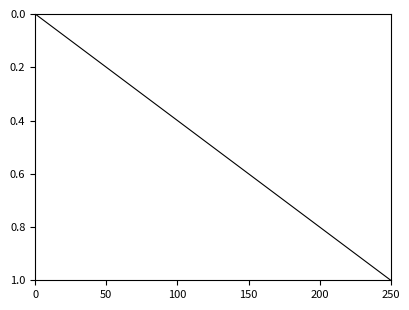

What is the maximum value shown in the chart?

1.0